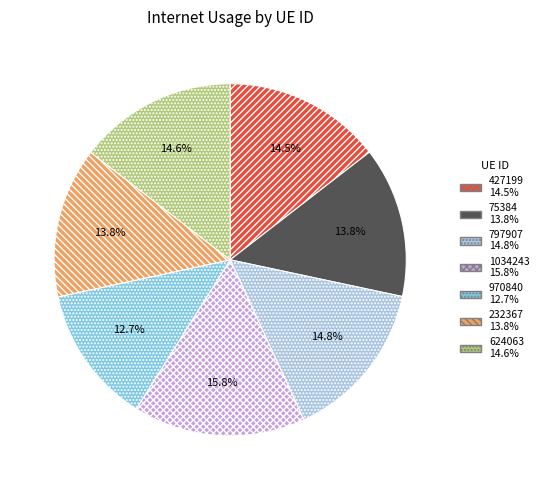

The 427199 slice represents 30% of the pie. True or false?

False